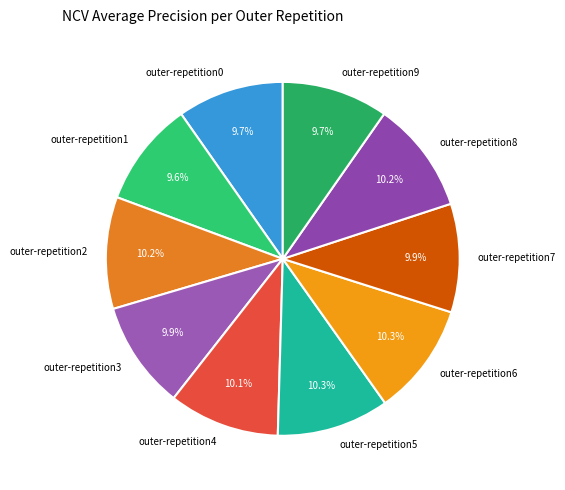

Count the number of slices in the pie.

10